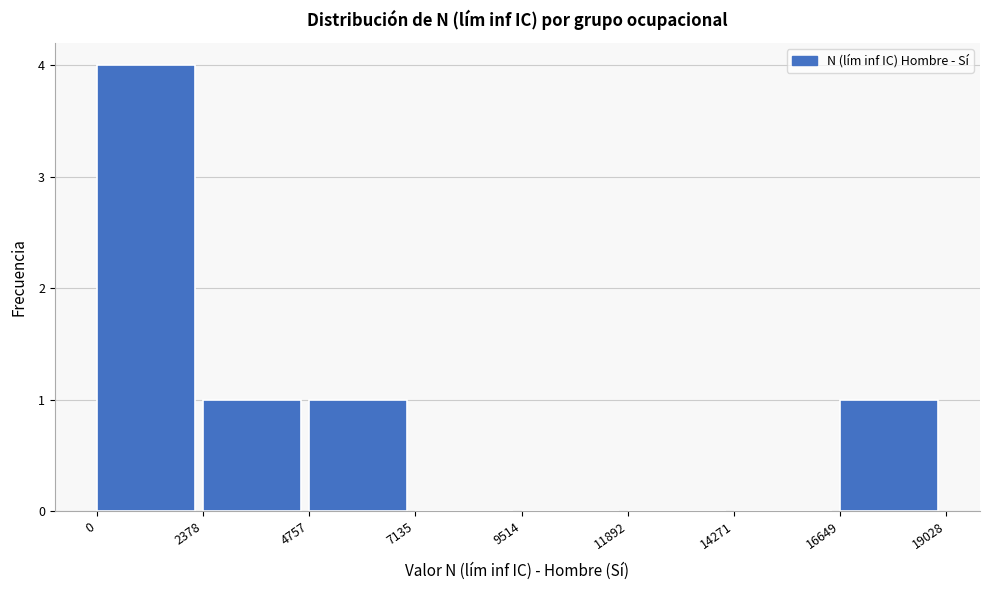

Reading left to right, list every bar in this chart as the range it spans on the x-axis followed by its height. The values are not printed on the chart, so give them approximately, as read against the axis.

0 to 2378: 4
2378 to 4757: 1
4757 to 7135: 1
7135 to 9514: 0
9514 to 11892: 0
11892 to 14271: 0
14271 to 16649: 0
16649 to 19028: 1